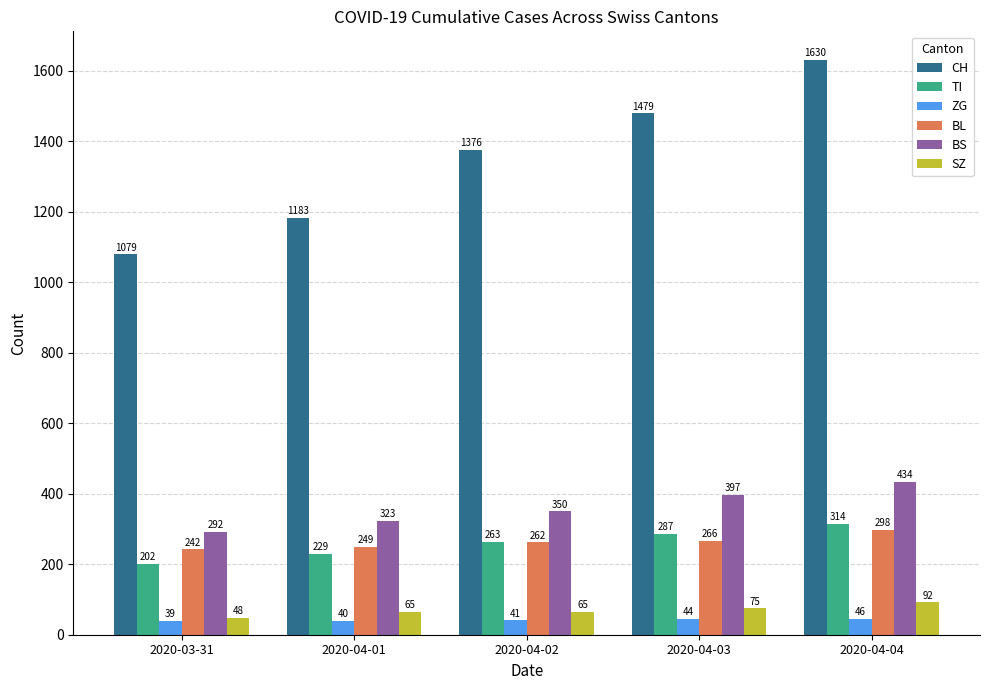

Count the SZ values in the range 65 to 75.

3